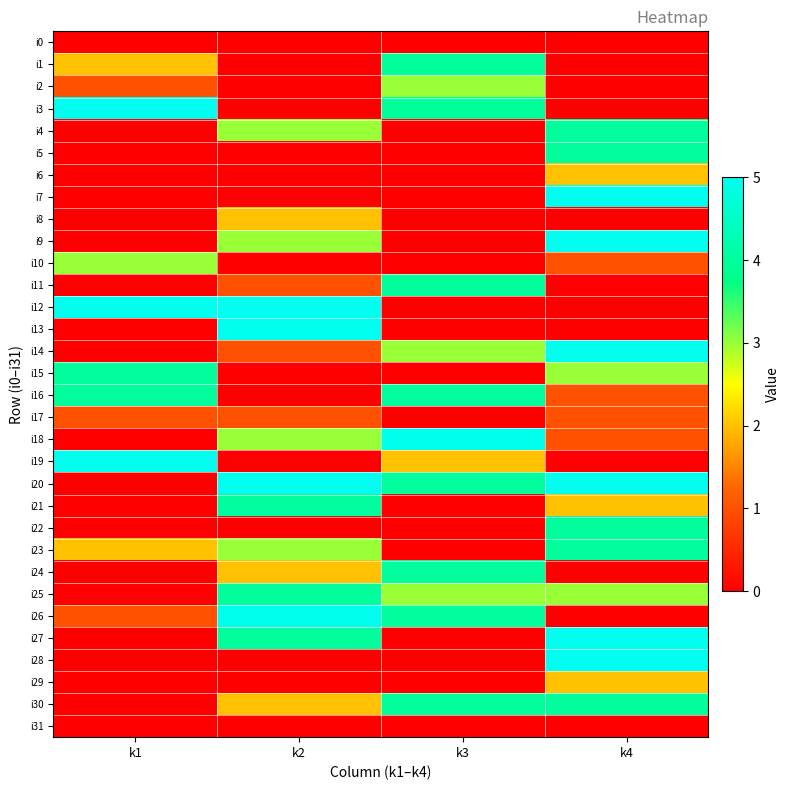

At which category does the chart reach its peak across all series?

k1